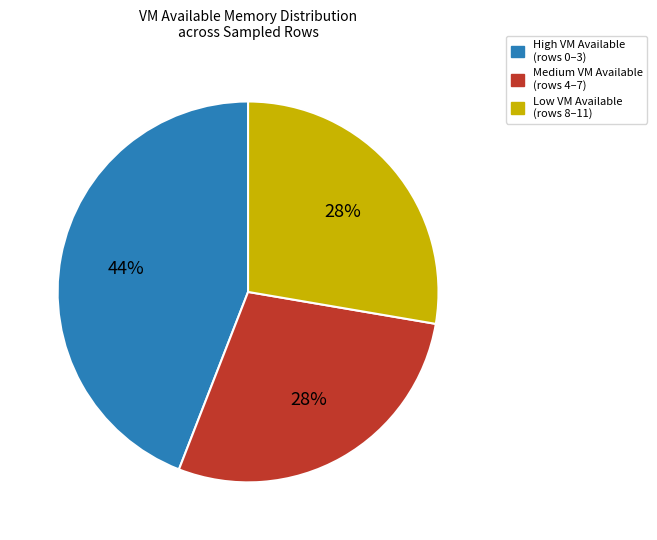

To the nearest percent, what is the average slice percentage?

33%